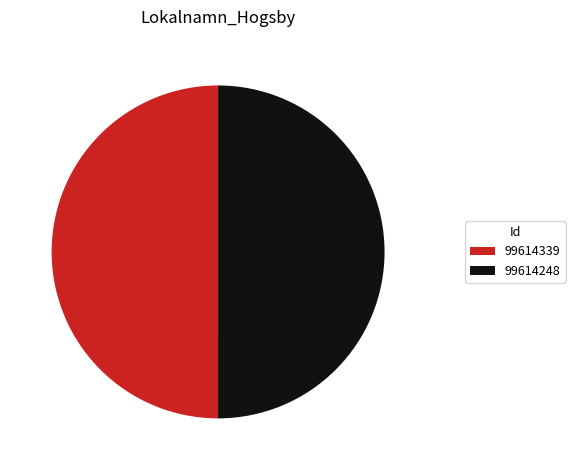

Is it true that 99614339 is 50% of the pie?

True